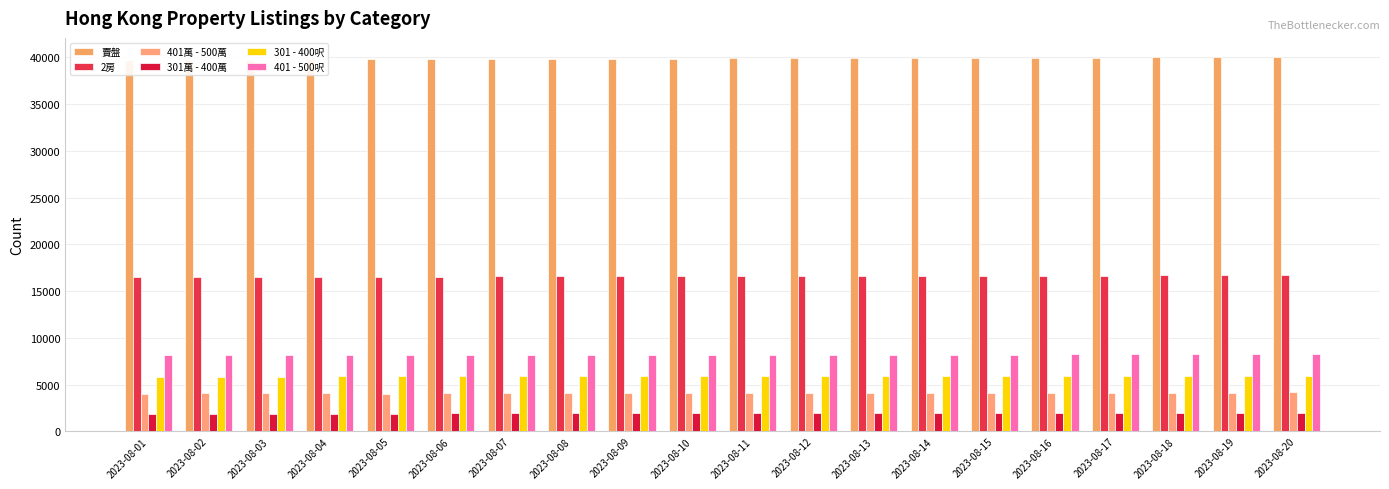

What is the average value of the 賣盤 series?

39886